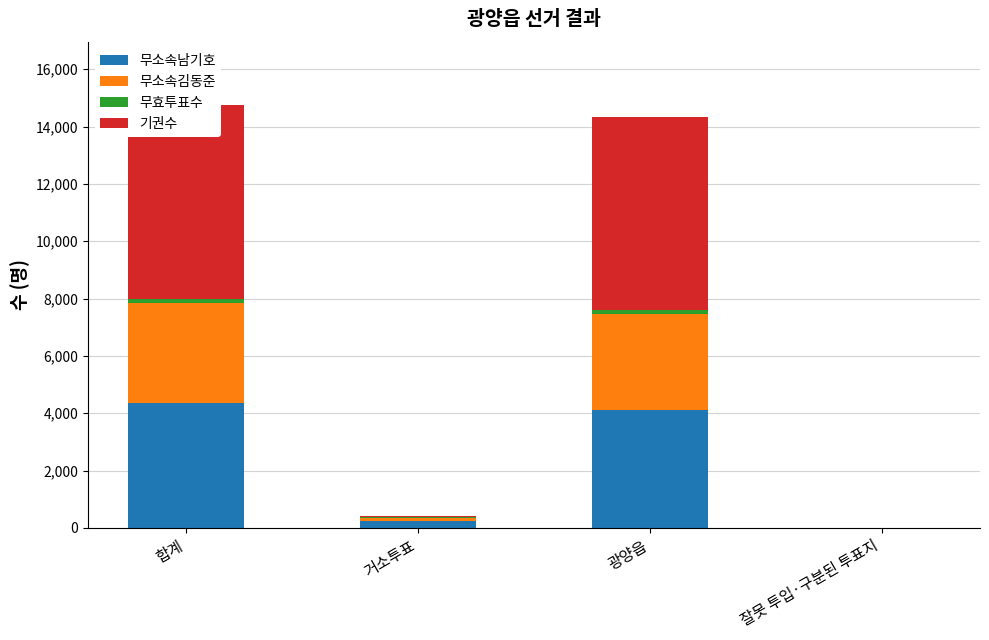

What are all the series names shown in the legend?

무소속남기호, 무소속김동준, 무효투표수, 기권수